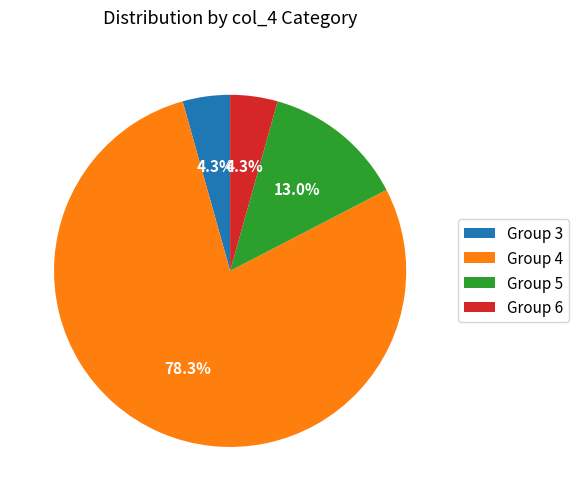

How many segments does this pie chart have?

4